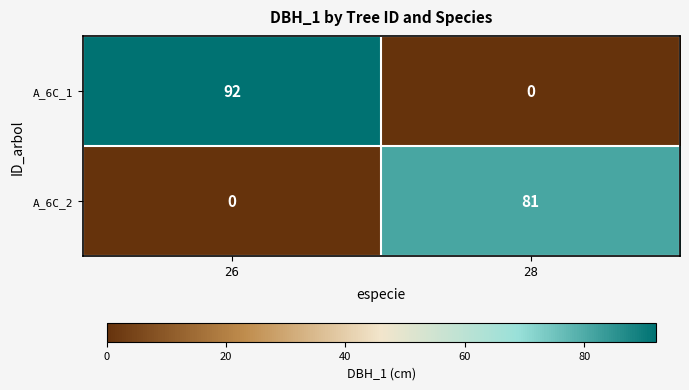

How many series are shown in this chart?

2